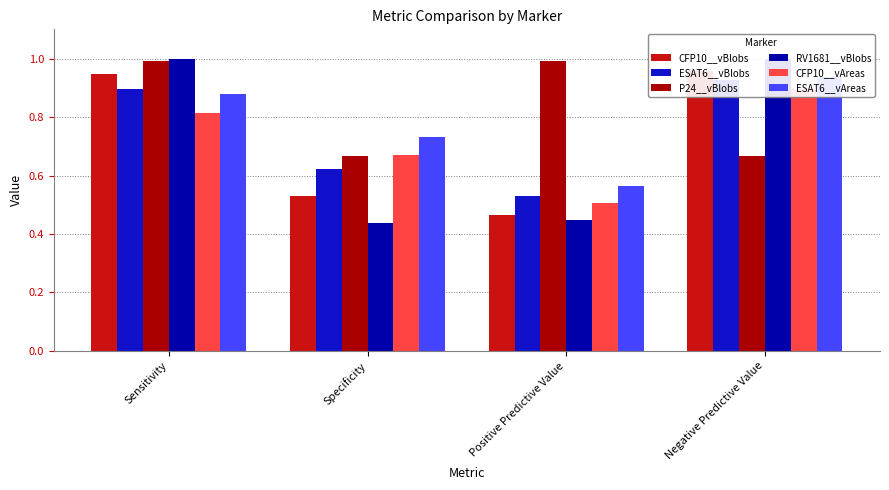

How many bars are there in each group?

6